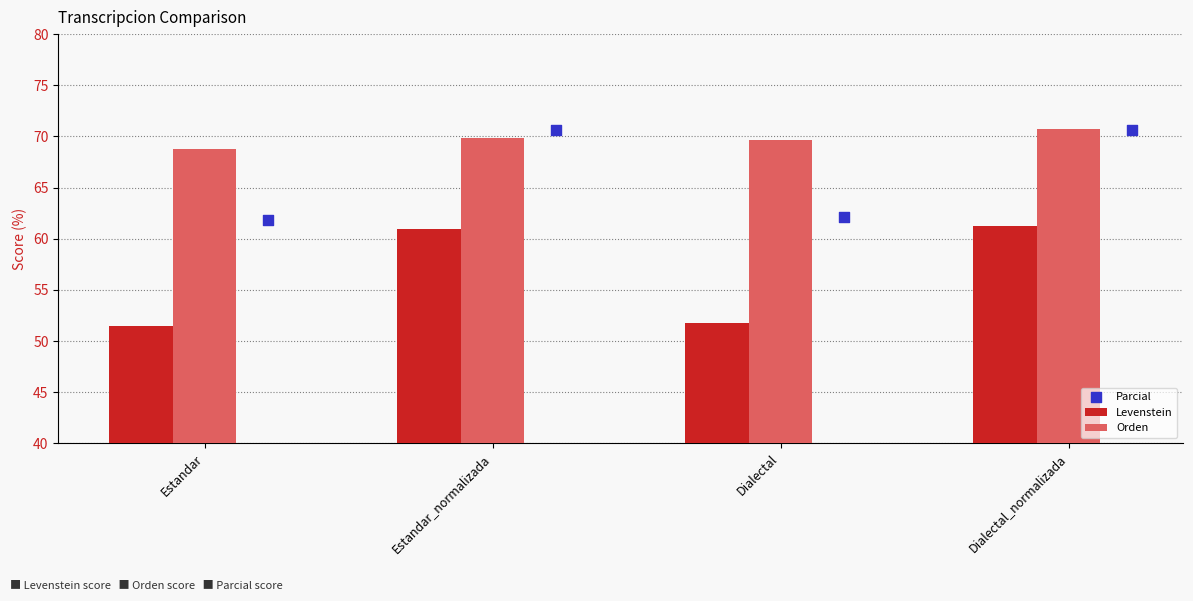

Which series has the largest total across all categories?

Orden